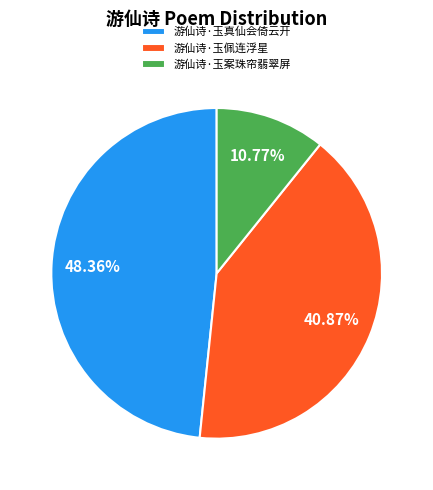

To the nearest percent, what portion does 游仙诗·玉佩连浮星 represent?

41%